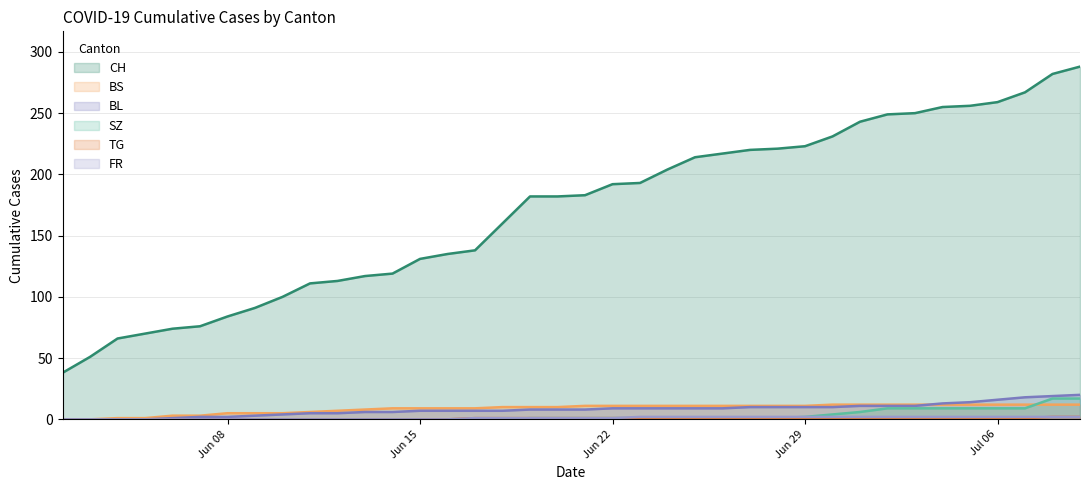

Which series has the largest range (max minus min)?

CH